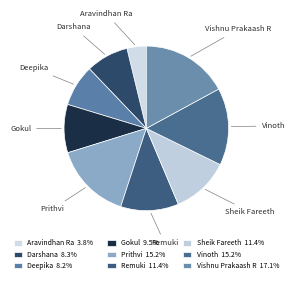

How many segments does this pie chart have?

9